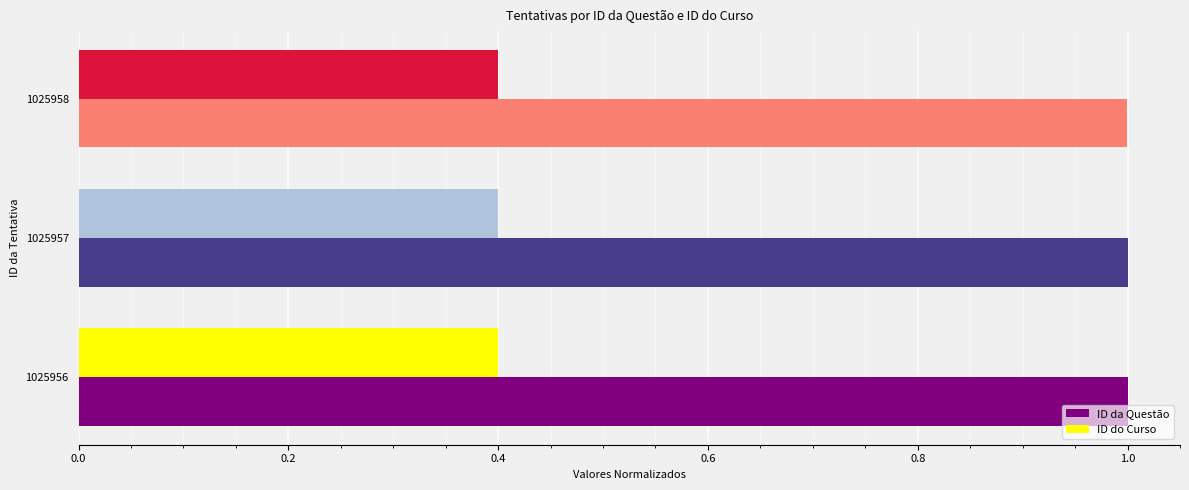

The ID do Curso series shows 0.7 at 1025958. True or false?

False